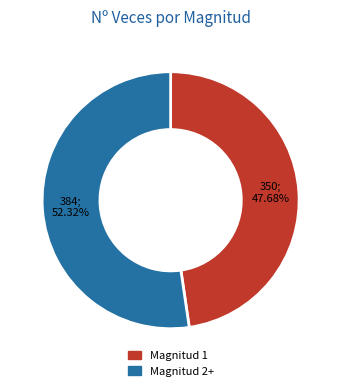

Is there any slice that represents more than half of the pie?

Yes